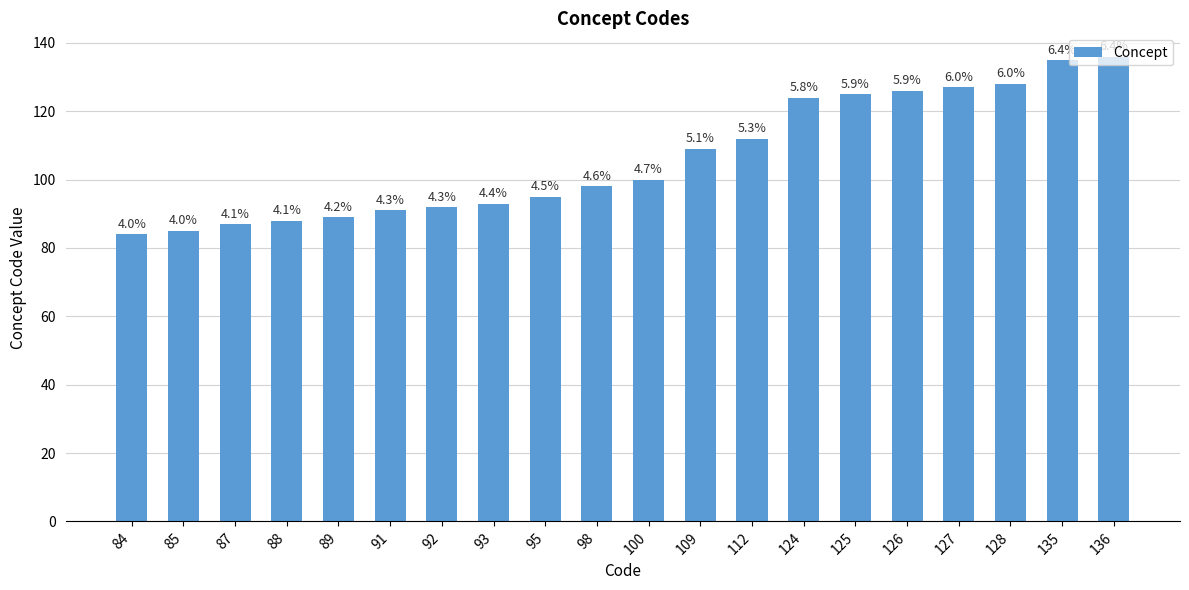

Approximately how many times larger is the value at 109 compared to 89?

1.2